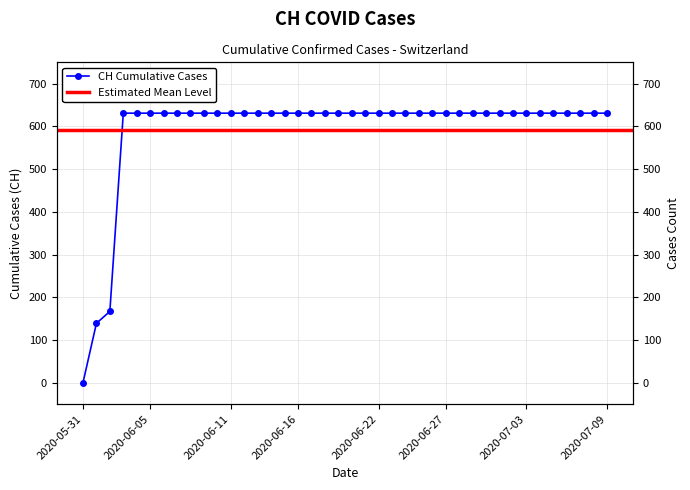

Is it true that the value at 2020-06-08 is 631?

True